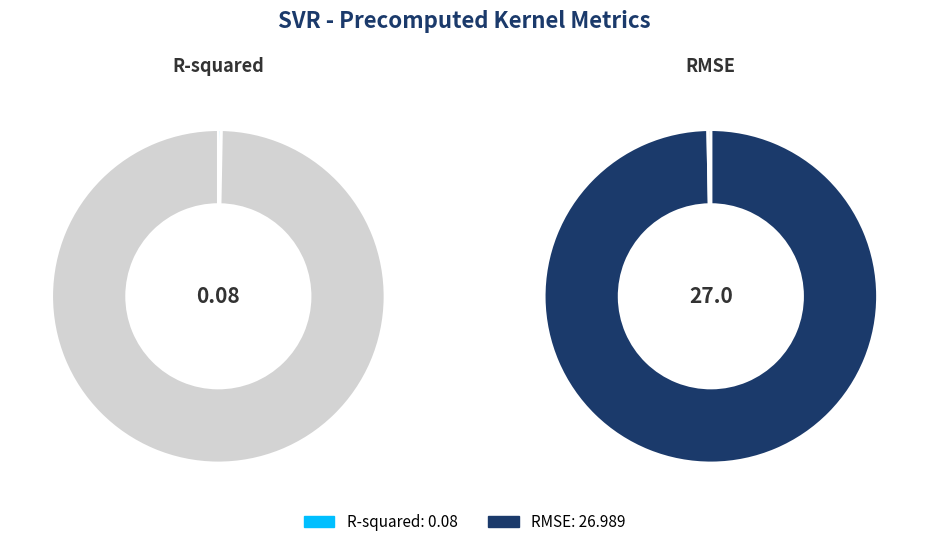

What portion of the pie excludes R-squared?

99.7%